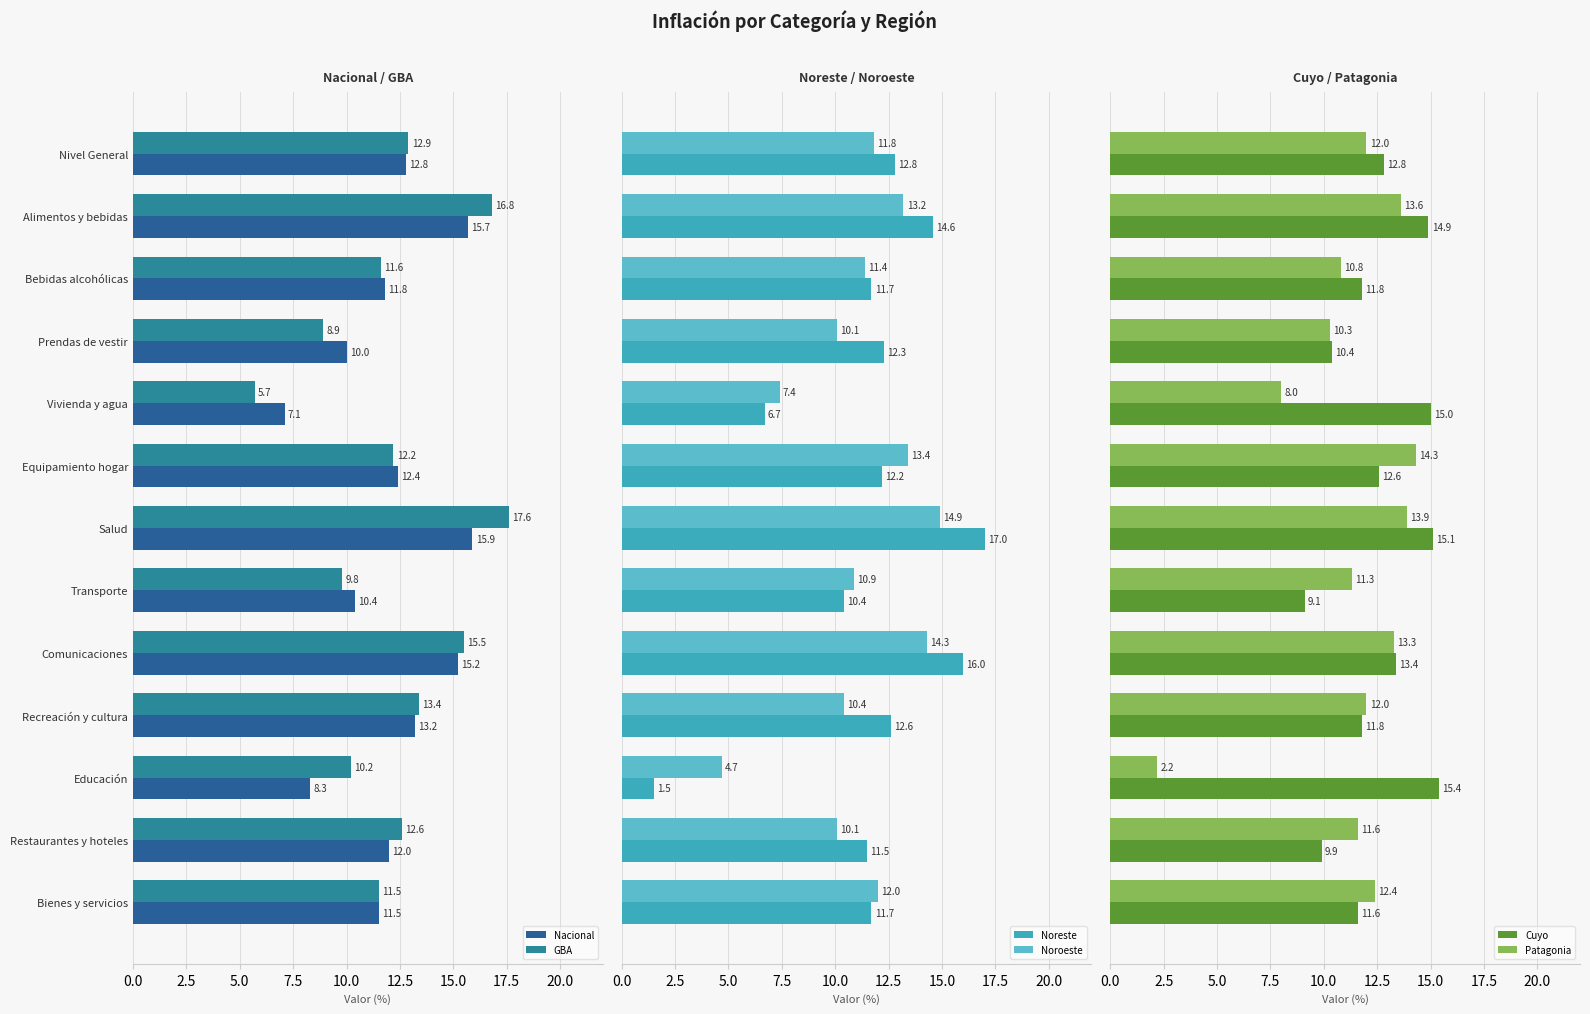

What are all the series names shown in the legend?

Nacional, GBA, Noreste, Noroeste, Cuyo, Patagonia